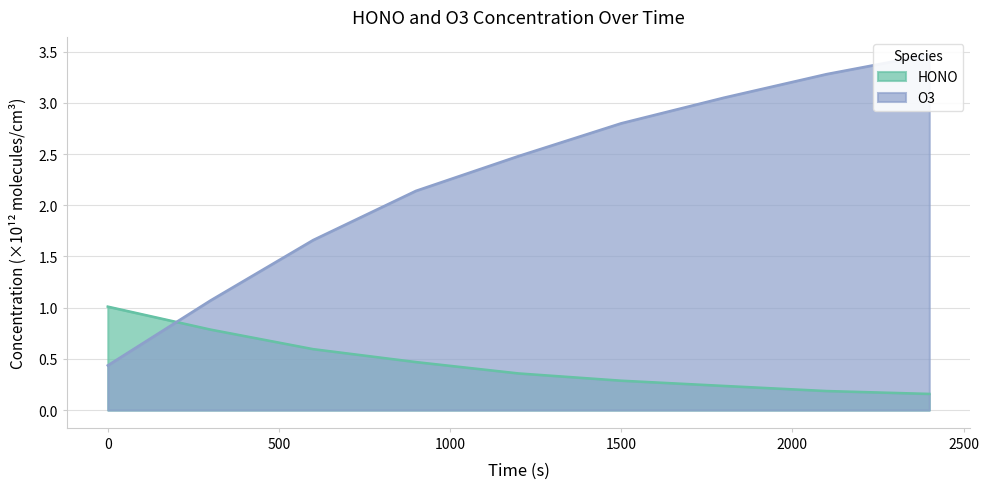

Between 360 and 1500, which series saw the biggest shift?

O3